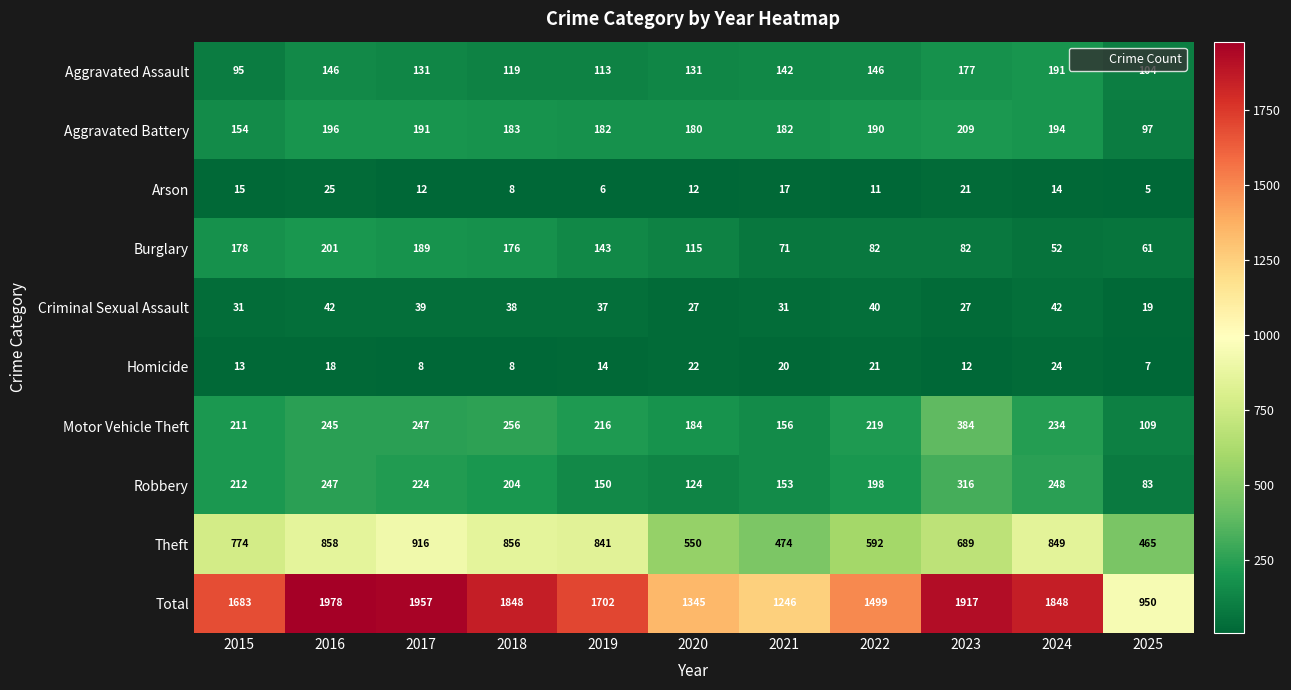

What is the difference between the Robbery values at 2023 and 2024?

68